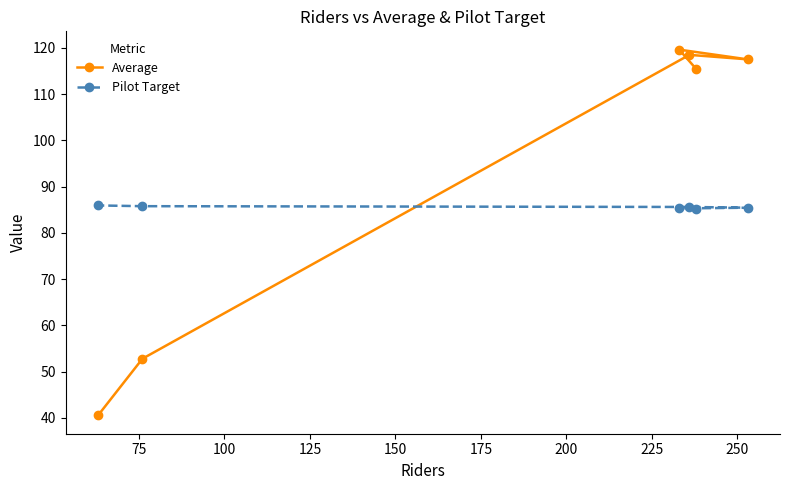

Which series has the largest range (max minus min)?

Average